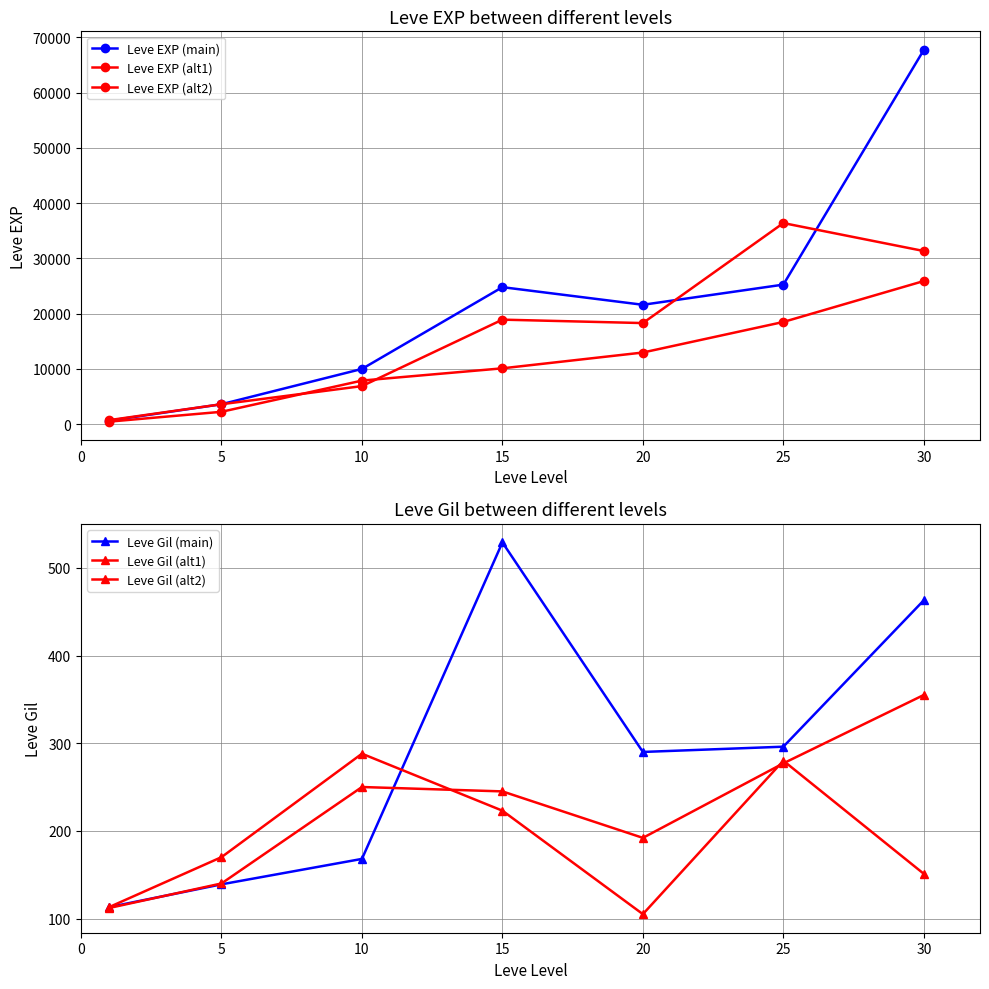

Is it true that Leve EXP (alt2) equals 18910 at 15?

True